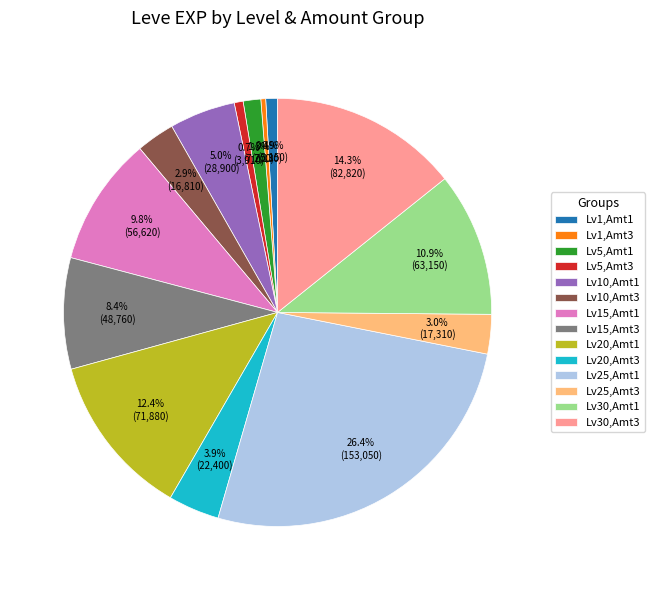

Which slice is the largest?

Lv25,Amt1